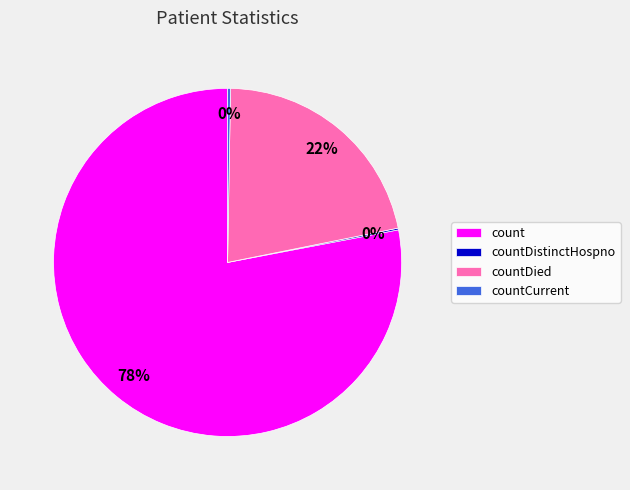

Which category accounts for the majority?

count